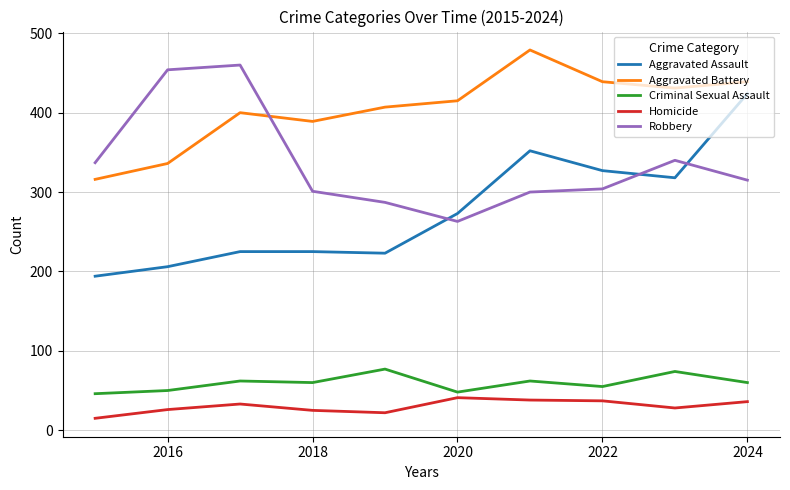

In Criminal Sexual Assault, how many points are lower than both neighbors (excluding endpoints)?

3